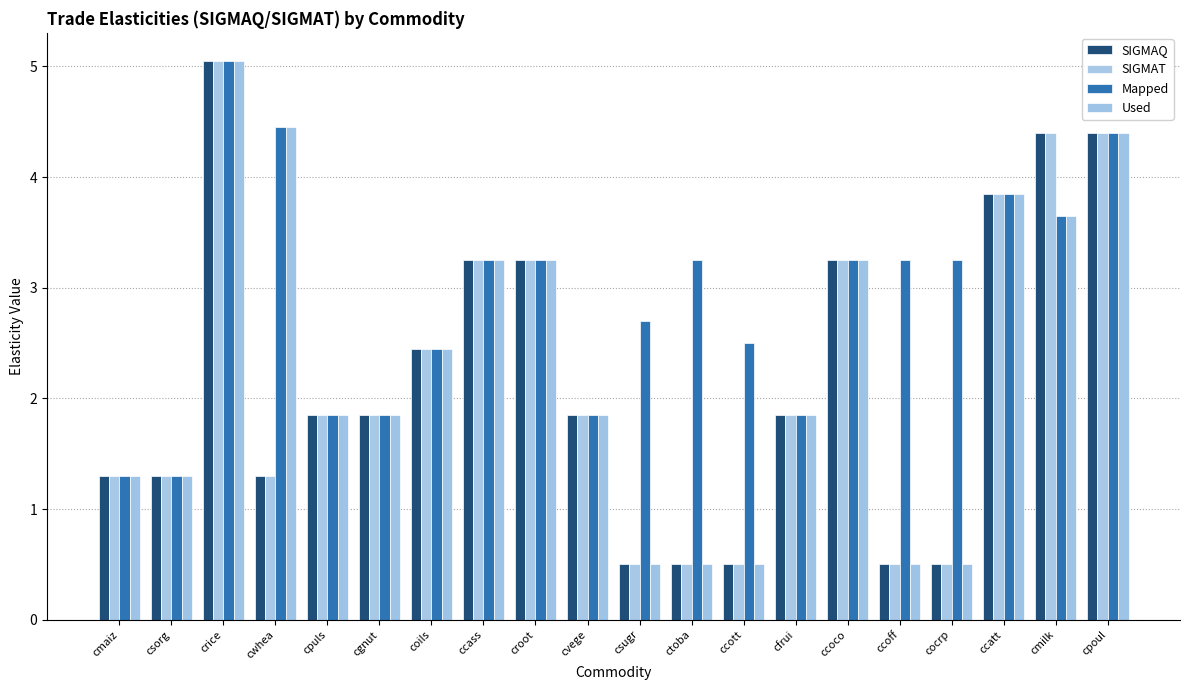

What is the approximate value of SIGMAT at cpuls?

1.9